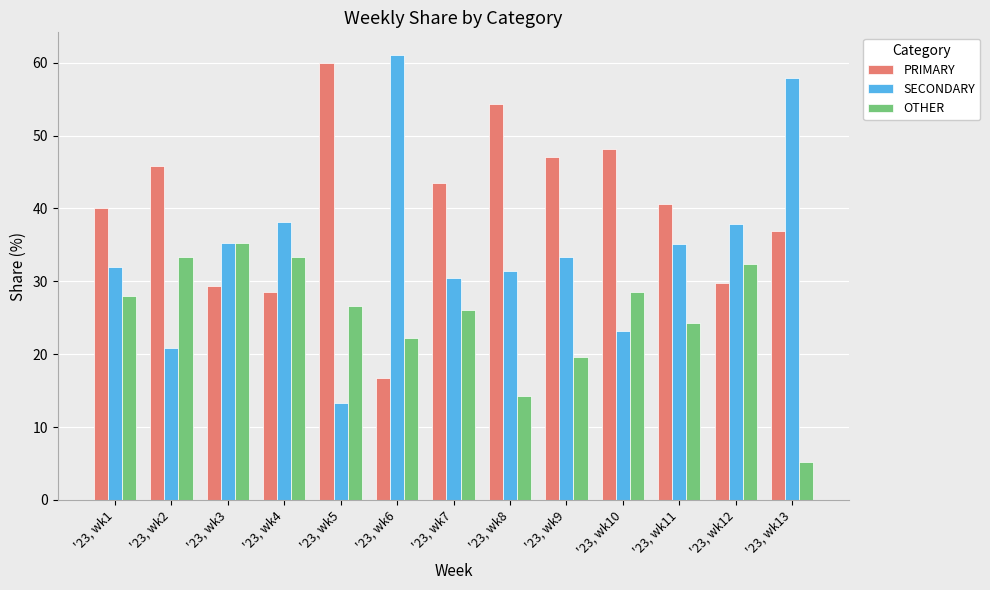

Is the value of SECONDARY at '23, wk7 greater than the value of OTHER at '23, wk9?

Yes